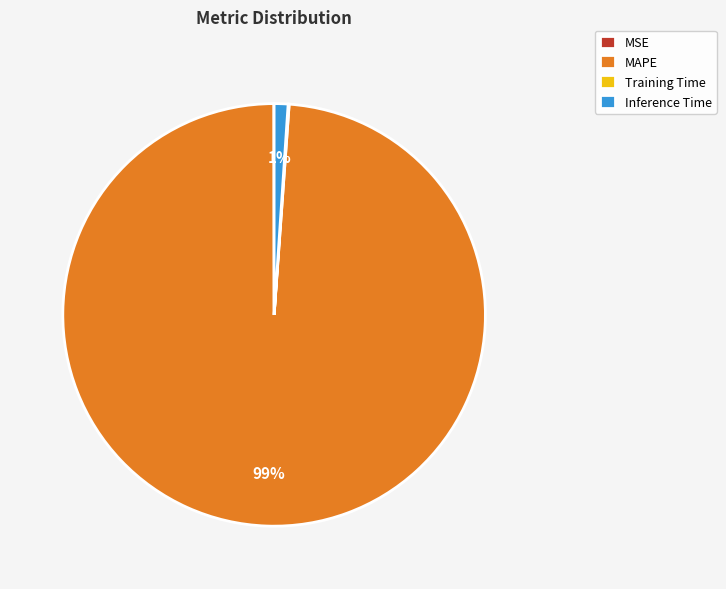

Is Inference Time the majority of the pie?

No